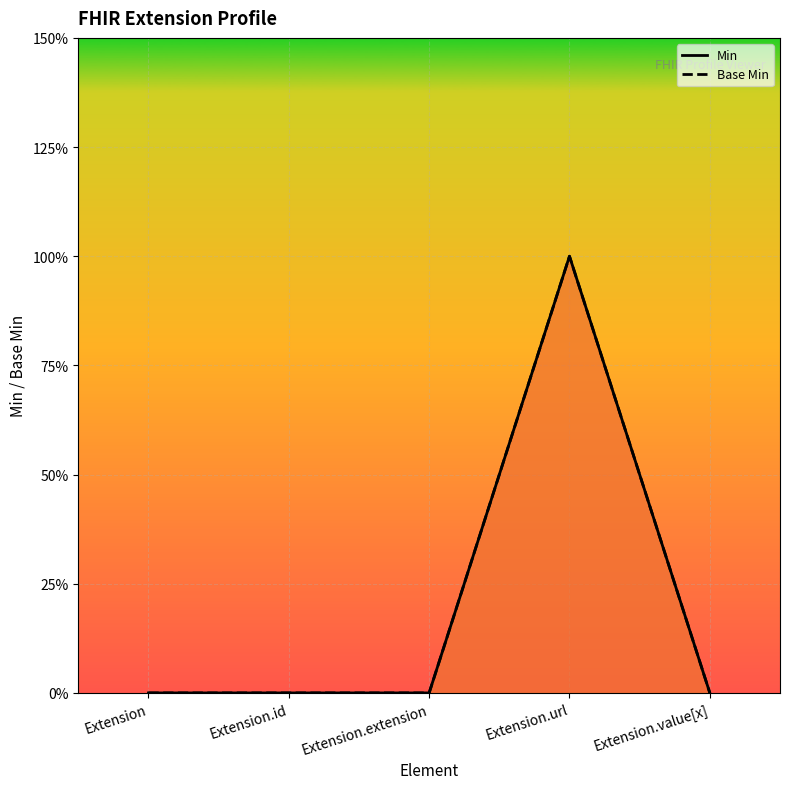

At how many categories does at least one series exceed 0?

1